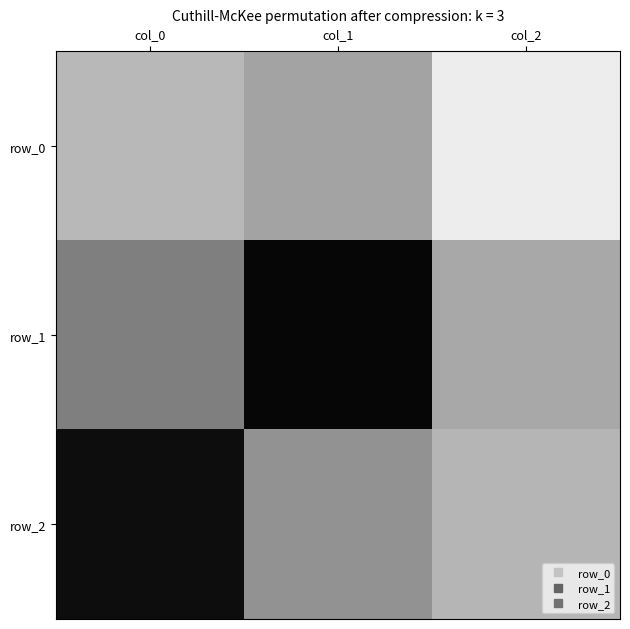

At which category does the chart reach its minimum across all series?

col_2